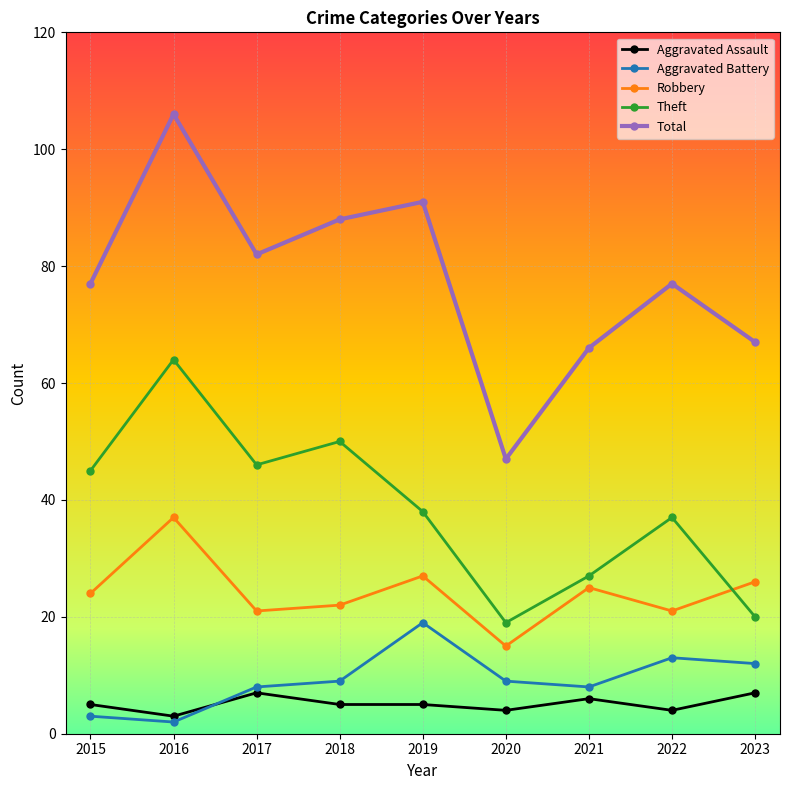

What is the total value across all series at 2021?

132